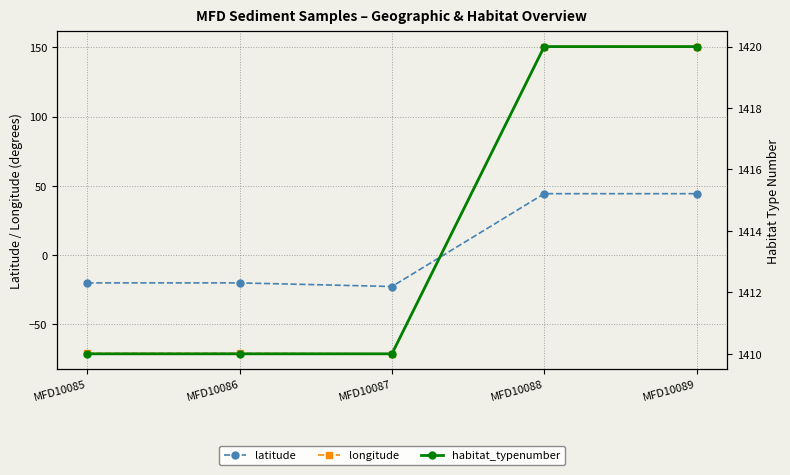

Does the chart have visible grid lines?

Yes